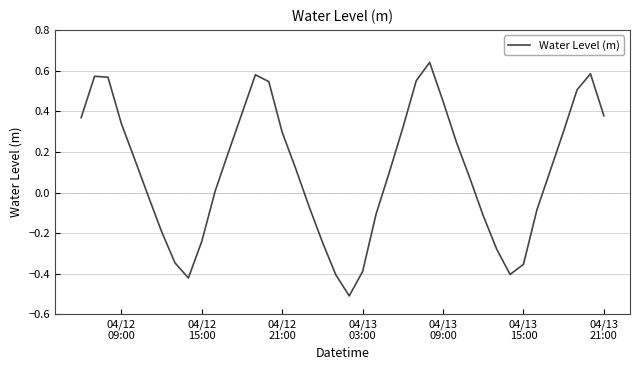

What is the smallest value displayed?

-0.5